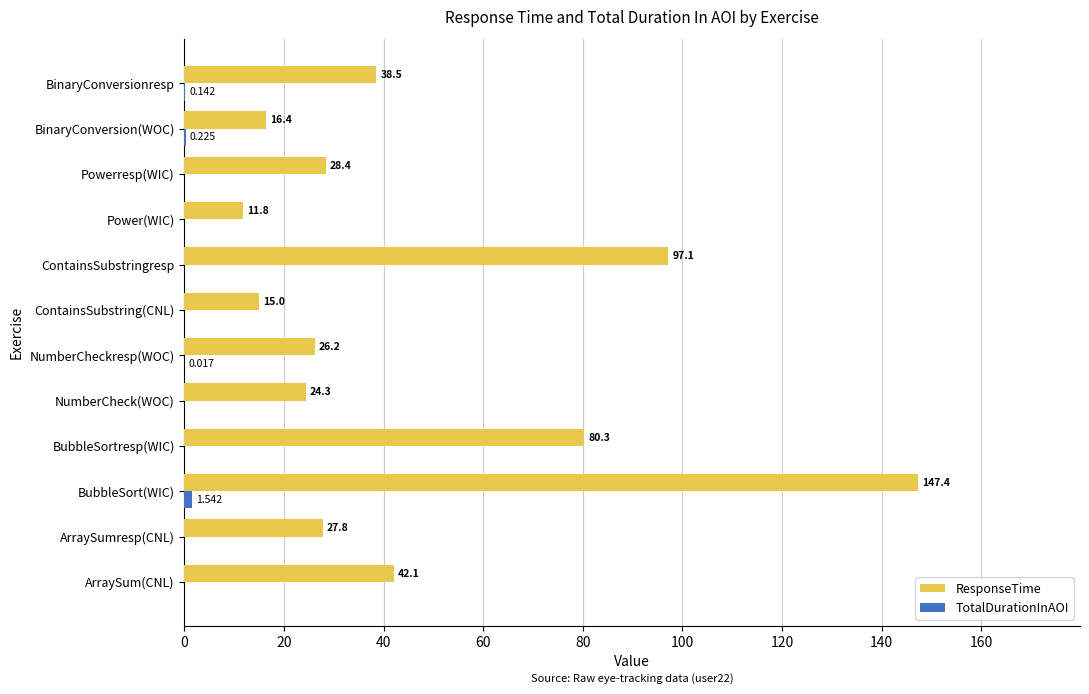

Which series has the largest total across all categories?

ResponseTime